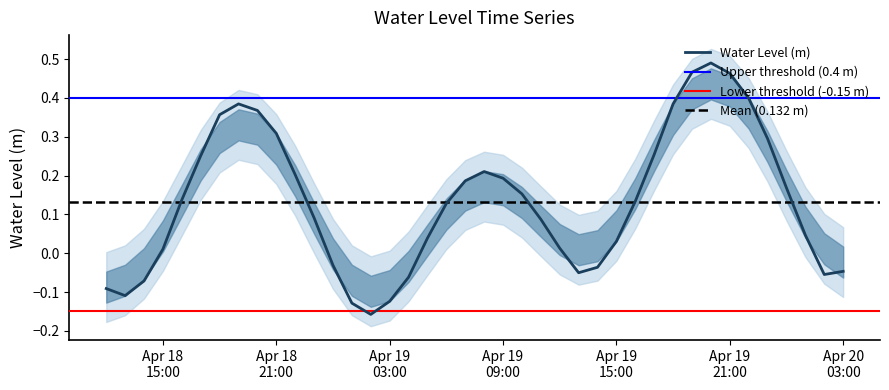

How many points are lower than both their immediate neighbors (excluding endpoints)?

4